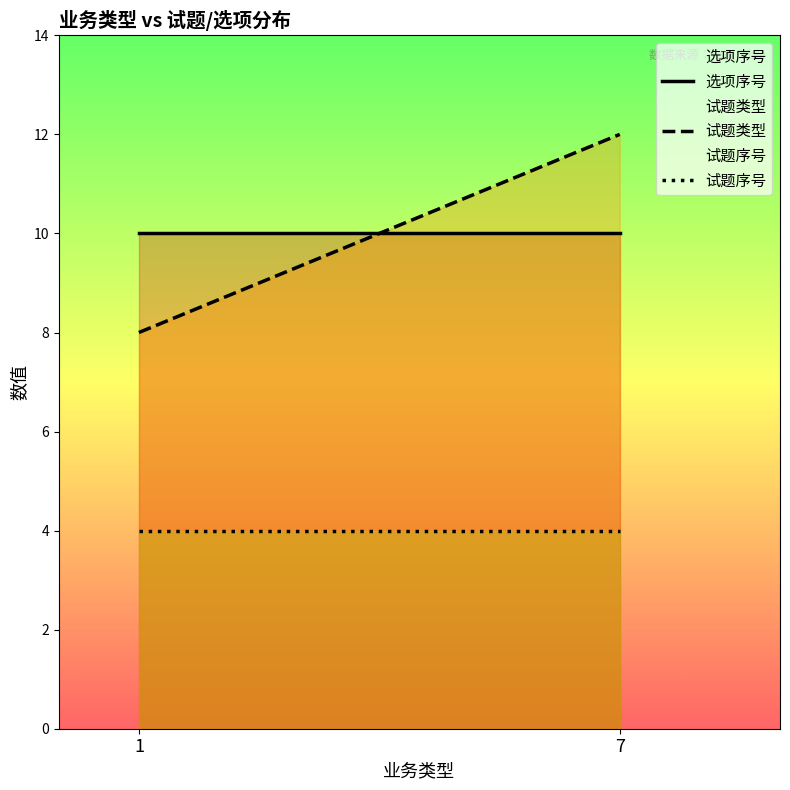

What is the maximum value shown in the chart?

12